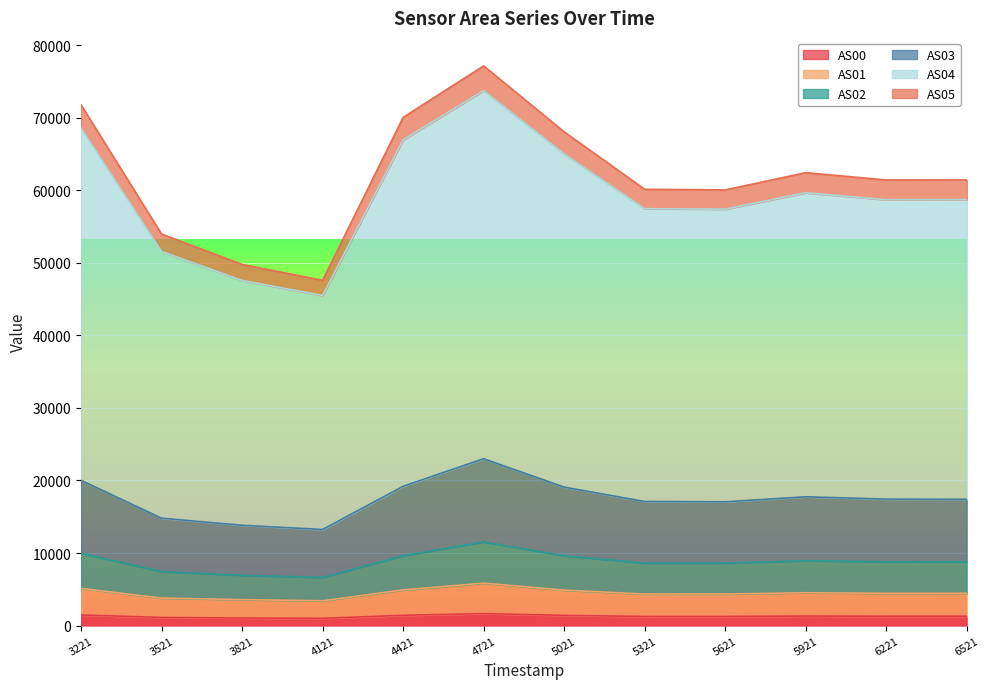

How many interior local peaks does the AS04 series have?

2